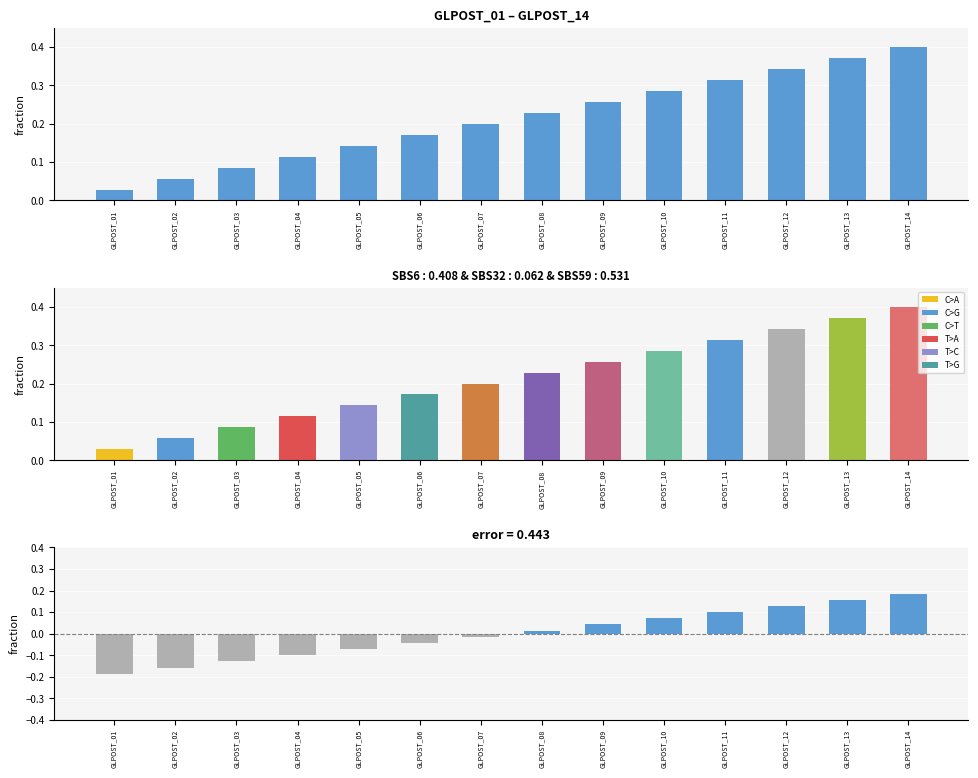

What is the difference between the highest and lowest values at GLPOST_04?

0.2